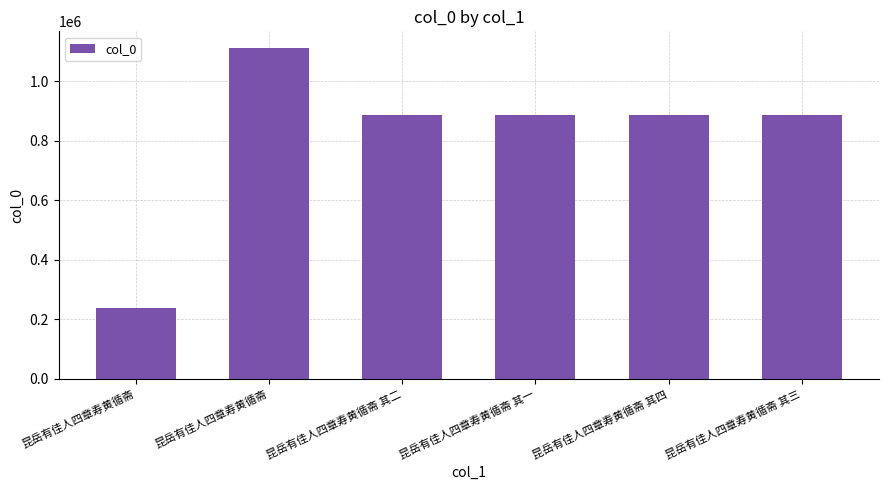

What is the difference between the maximum and minimum values?

873827